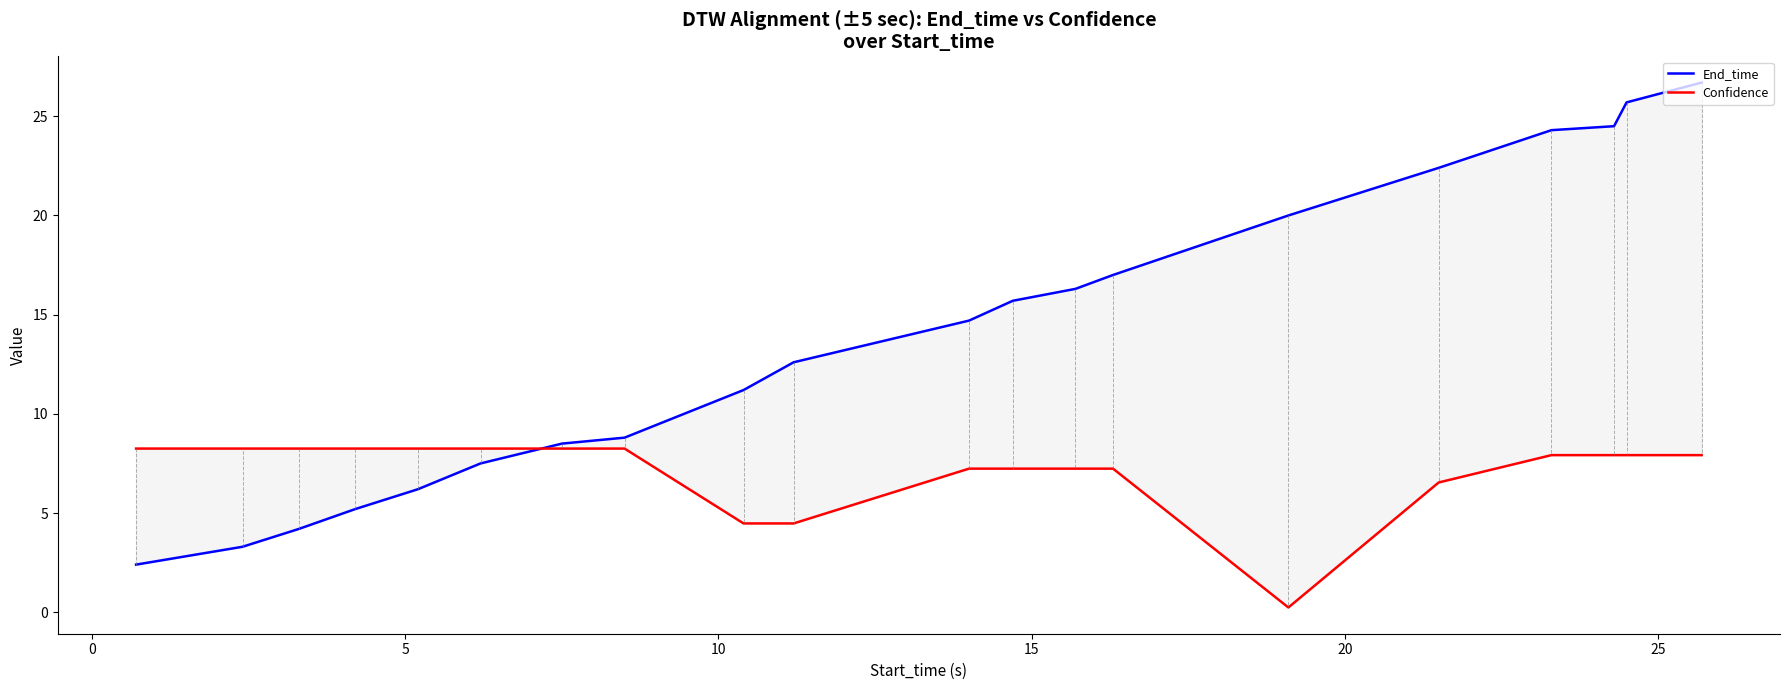

Does the chart have visible grid lines?

No